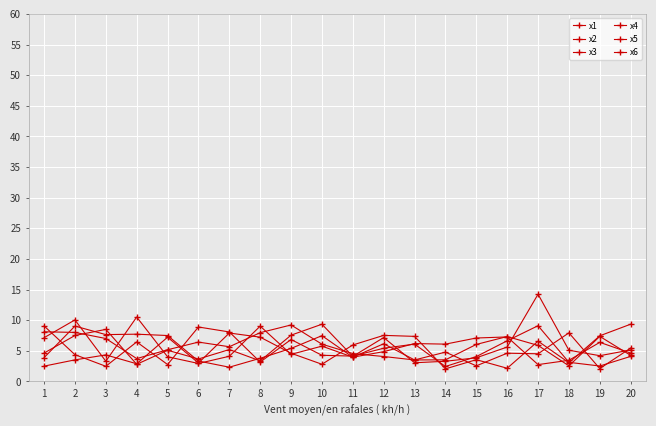

Count the number of categories in the chart.

20